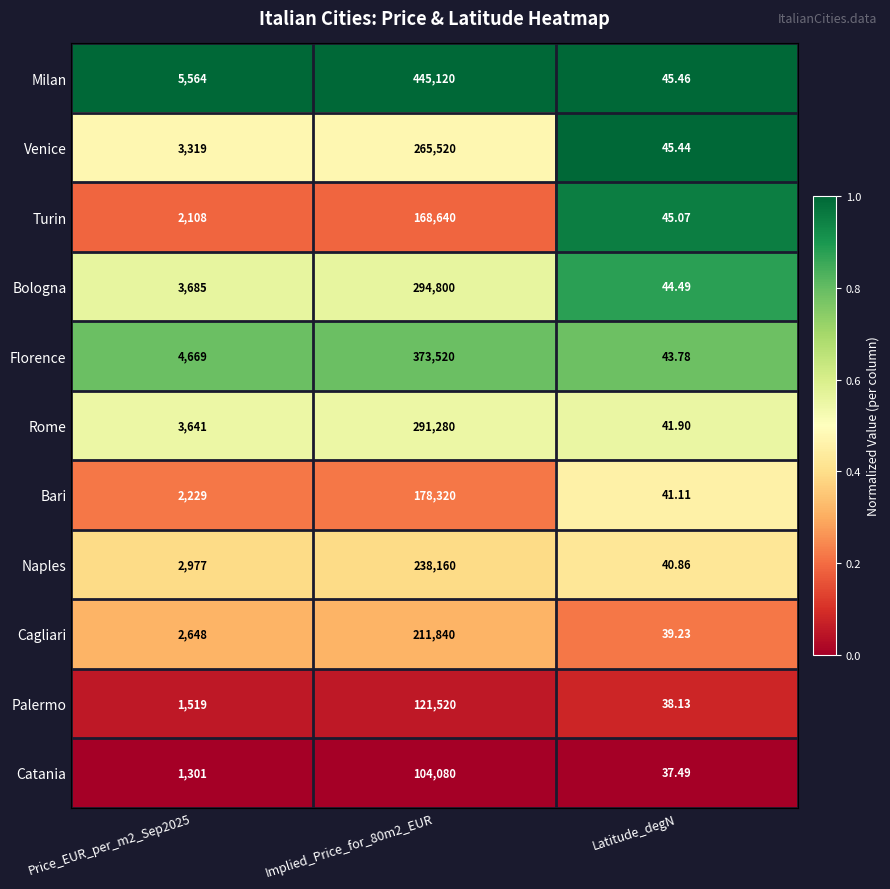

Which series has the largest total across all categories?

Milan